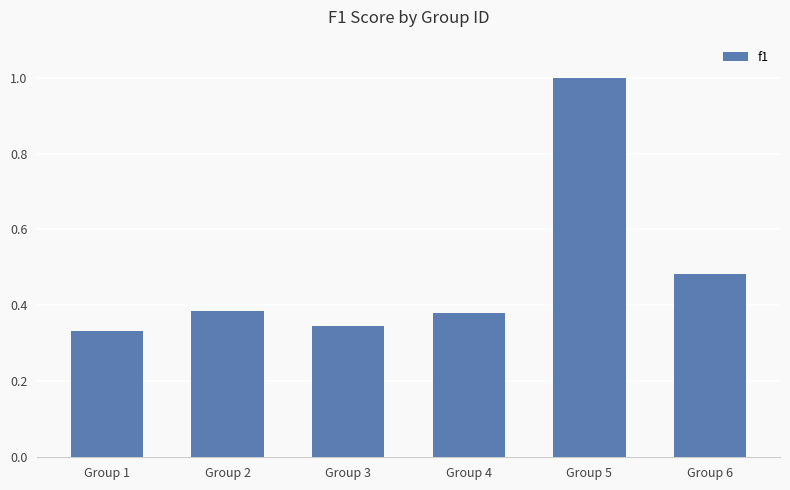

What is the maximum value shown in the chart?

1.0